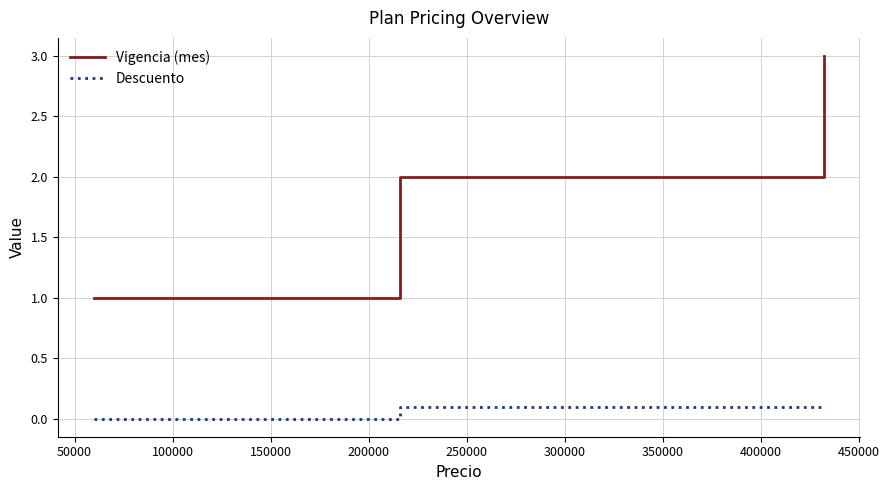

What is the highest value of the Descuento series?

0.1